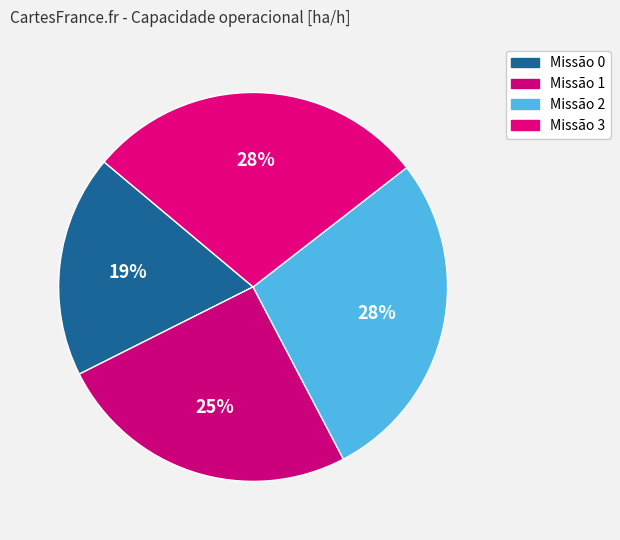

Count the number of slices in the pie.

4